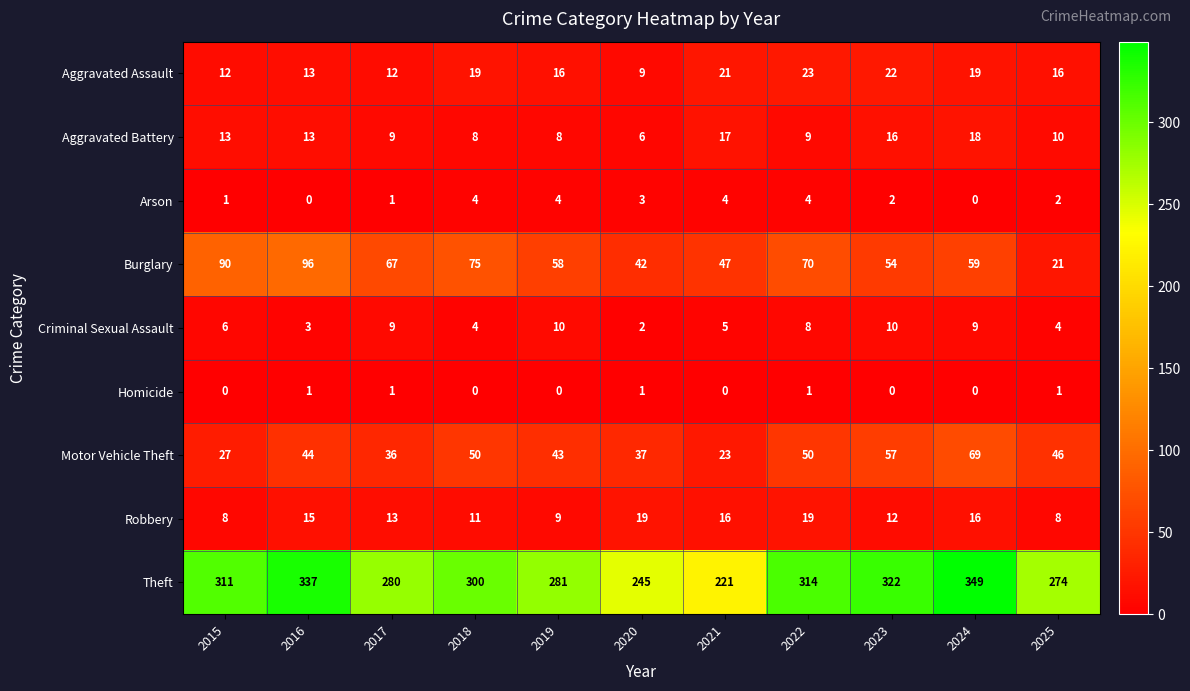

Between 2015 and 2016, which series saw the biggest shift?

Theft